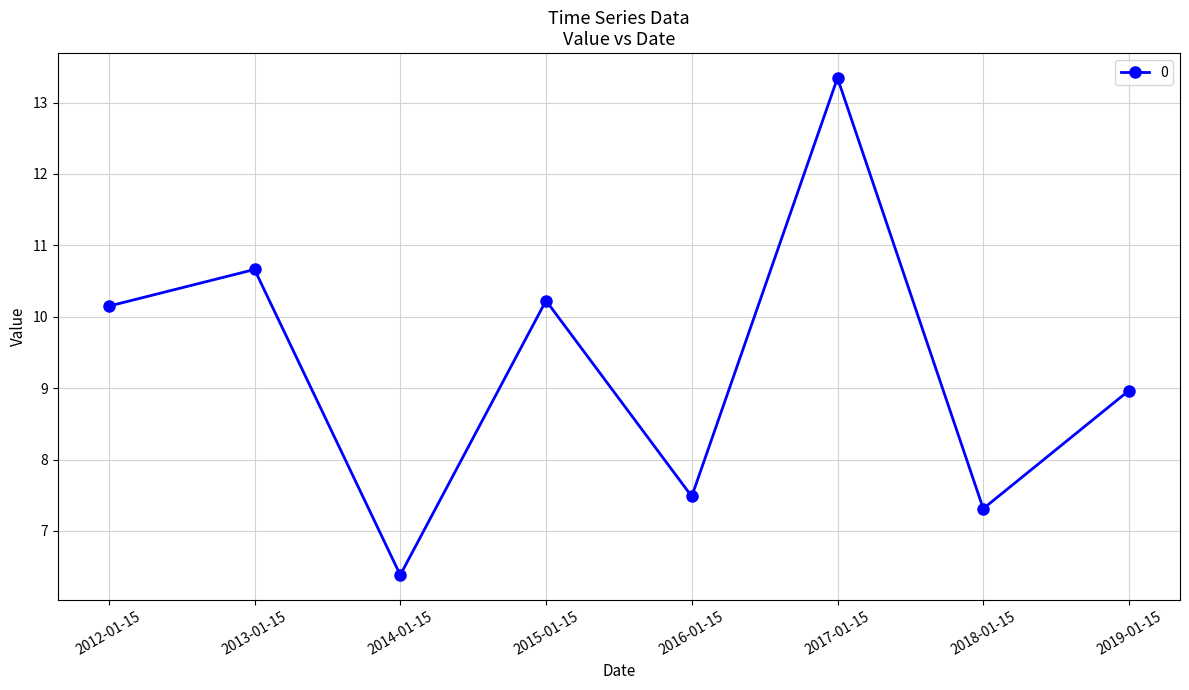

True or false: there are more than 2 points higher than both neighbors.

True